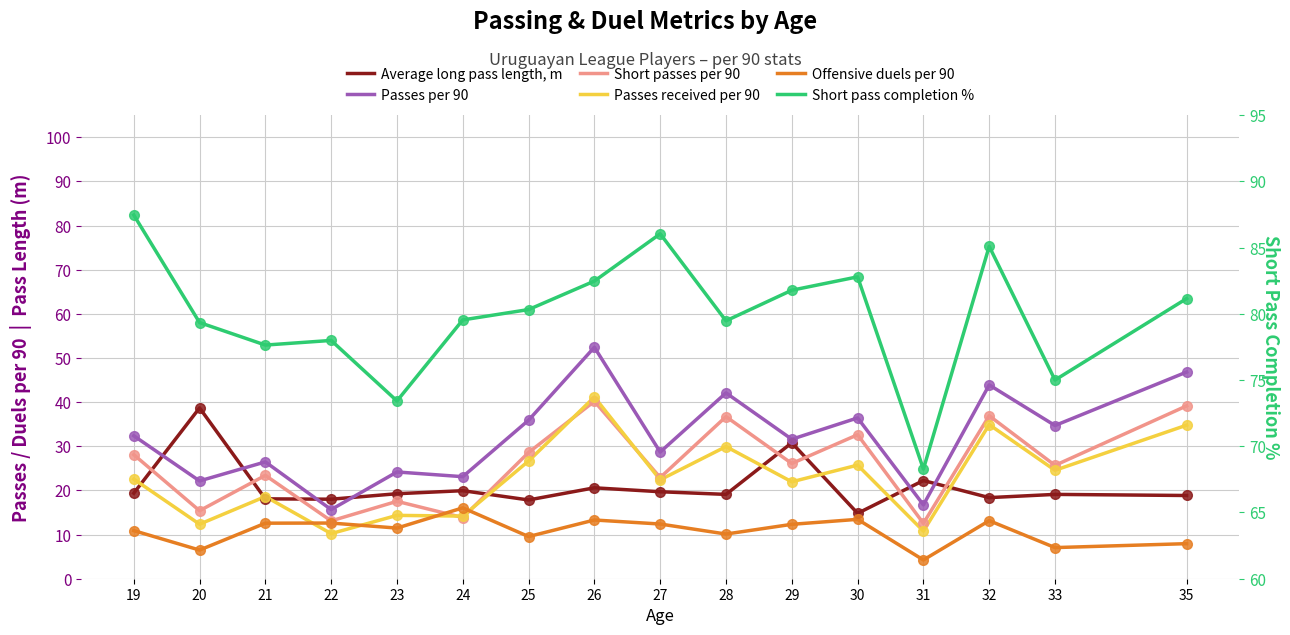

Reading right to left, extract all data points from this chart.

Average long pass length, m: 18.9	19.1	18.4	22.2	14.8	30.8	19.1	19.7	20.6	17.8	19.9	19.2	18.0	18.1	38.7	19.4
Passes per 90: 46.8	34.7	43.9	16.7	36.4	31.6	42.1	28.7	52.4	35.9	23.1	24.2	15.7	26.5	22.1	32.4
Short passes per 90: 39.1	25.7	36.9	12.6	32.6	26.1	36.7	22.9	40.2	28.6	13.8	17.5	13.1	23.4	15.4	28.1
Passes received per 90: 34.8	24.6	34.9	10.8	25.7	21.9	29.9	22.4	41.1	26.7	14.2	14.3	10.2	18.6	12.3	22.6
Offensive duels per 90: 7.9	7.0	13.2	4.2	13.4	12.3	10.1	12.4	13.3	9.6	16.1	11.5	12.6	12.6	6.5	10.9
Short pass completion %: 81.2	75.0	85.1	68.3	82.8	81.8	79.5	86.0	82.5	80.3	79.5	73.4	78.0	77.6	79.3	87.5